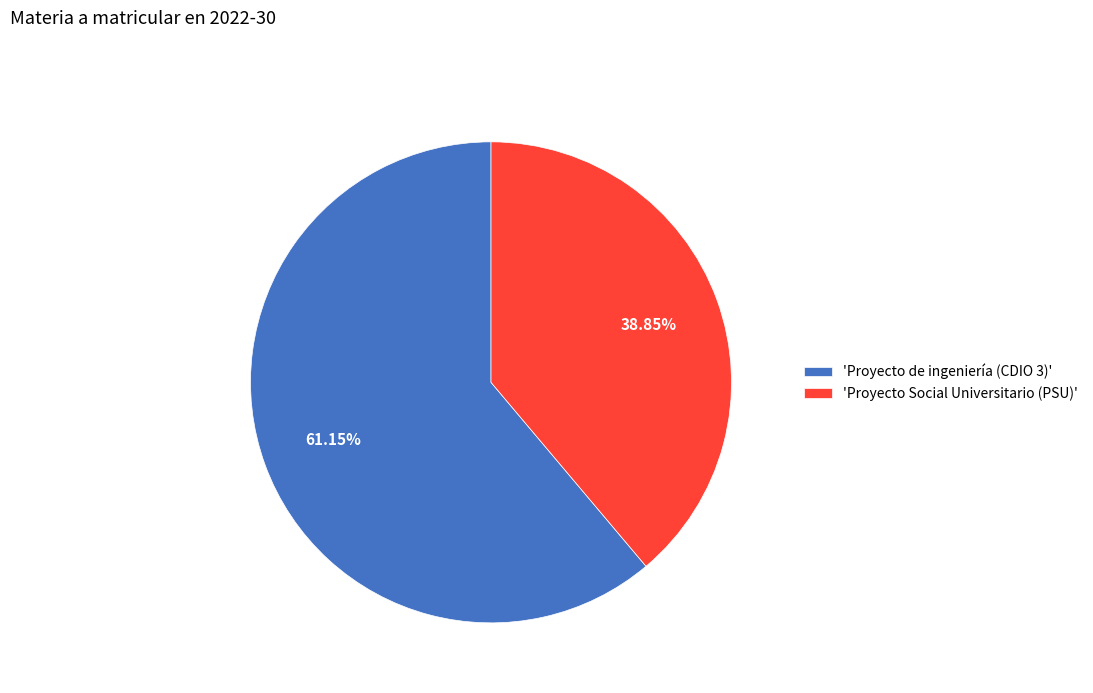

Rank the categories by value from highest to lowest.

'Proyecto de ingeniería (CDIO 3)', 'Proyecto Social Universitario (PSU)'